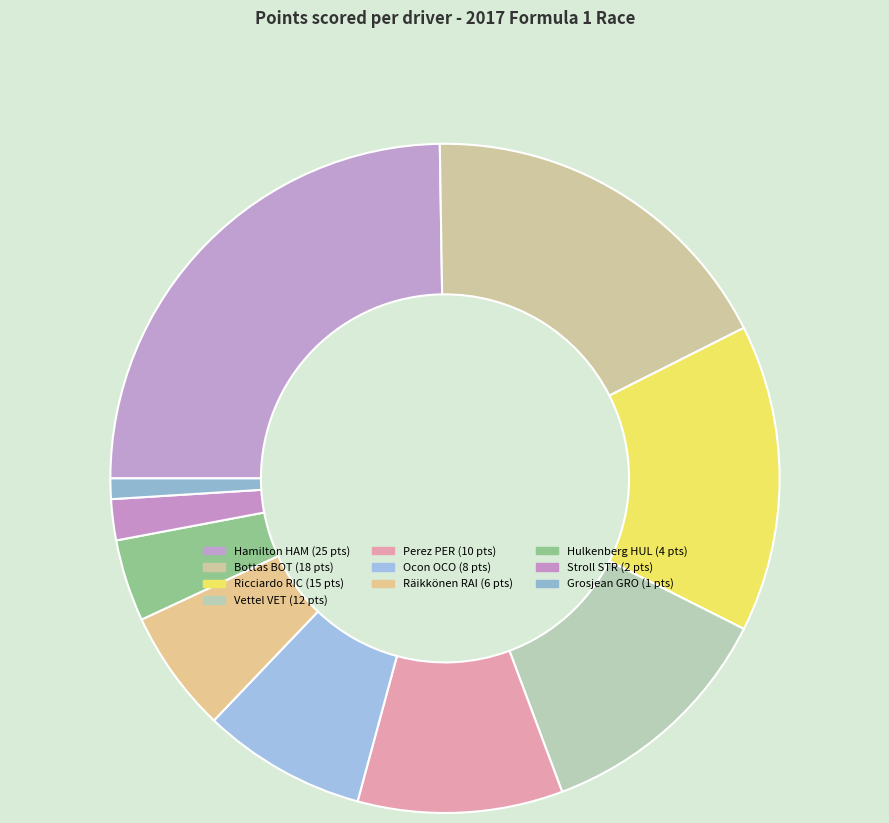

Which slice is the smallest?

Romain Grosjean GRO